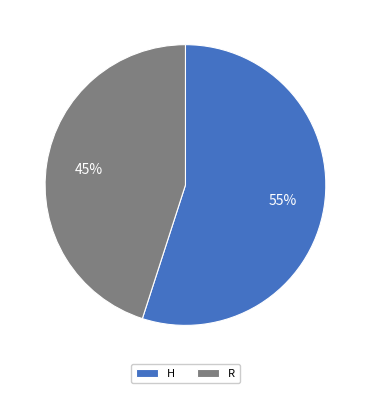

Rank the categories by value from lowest to highest.

R, H